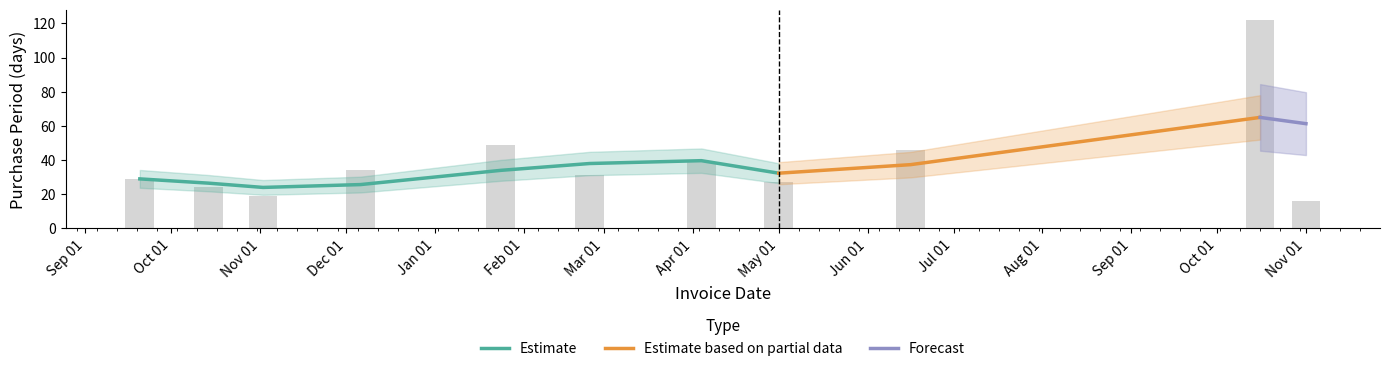

How many data points are above 31?

5